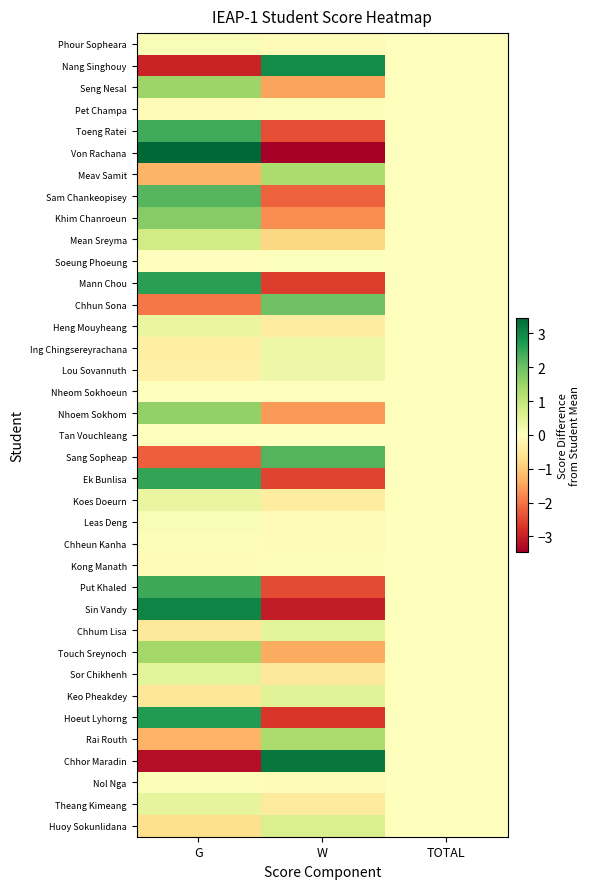

Reading right to left, transcribe all the data shown in this chart.

Phour Sopheara: TOTAL=0.0	W=-0.1	G=0.1
Nang Singhouy: TOTAL=0.0	W=2.9	G=-2.9
Seng Nesal: TOTAL=0.0	W=-1.5	G=1.5
Pet Champa: TOTAL=0.0	W=0.1	G=-0.1
Toeng Ratei: TOTAL=0.0	W=-2.4	G=2.4
Von Rachana: TOTAL=0.0	W=-3.5	G=3.5
Meav Samit: TOTAL=0.0	W=1.3	G=-1.3
Sam Chankeopisey: TOTAL=0.0	W=-2.2	G=2.2
Khim Chanroeun: TOTAL=0.0	W=-1.7	G=1.7
Mean Sreyma: TOTAL=-0.0	W=-0.8	G=0.8
Soeung Phoeung: TOTAL=0.0	W=0.0	G=-0.0
Mann Chou: TOTAL=-0.0	W=-2.6	G=2.6
Chhun Sona: TOTAL=0.0	W=2.0	G=-2.0
Heng Mouyheang: TOTAL=0.0	W=-0.4	G=0.4
Ing Chingsereyrachana: TOTAL=0.0	W=0.4	G=-0.3
Lou Sovannuth: TOTAL=0.0	W=0.3	G=-0.3
Nheom Sokhoeun: TOTAL=0.0	W=0.0	G=-0.0
Nhoem Sokhom: TOTAL=0.0	W=-1.6	G=1.6
Tan Vouchleang: TOTAL=0.0	W=-0.0	G=0.0
Sang Sopheap: TOTAL=0.0	W=2.2	G=-2.2
Ek Bunlisa: TOTAL=0.0	W=-2.5	G=2.5
Koes Doeurn: TOTAL=0.0	W=-0.4	G=0.4
Leas Deng: TOTAL=-0.0	W=-0.1	G=0.1
Chheun Kanha: TOTAL=0.0	W=-0.1	G=0.1
Kong Manath: TOTAL=0.0	W=0.1	G=-0.1
Put Khaled: TOTAL=0.0	W=-2.4	G=2.4
Sin Vandy: TOTAL=0.0	W=-3.0	G=3.0
Chhum Lisa: TOTAL=0.0	W=0.5	G=-0.5
Touch Sreynoch: TOTAL=0.0	W=-1.4	G=1.4
Sor Chikhenh: TOTAL=-0.0	W=-0.5	G=0.5
Keo Pheakdey: TOTAL=0.0	W=0.5	G=-0.5
Hoeut Lyhorng: TOTAL=0.0	W=-2.7	G=2.7
Rai Routh: TOTAL=0.0	W=1.3	G=-1.3
Chhor Maradin: TOTAL=-0.0	W=3.2	G=-3.2
Nol Nga: TOTAL=-0.0	W=-0.1	G=0.1
Theang Kimeang: TOTAL=-0.0	W=-0.4	G=0.4
Huoy Sokunlidana: TOTAL=0.0	W=0.7	G=-0.7